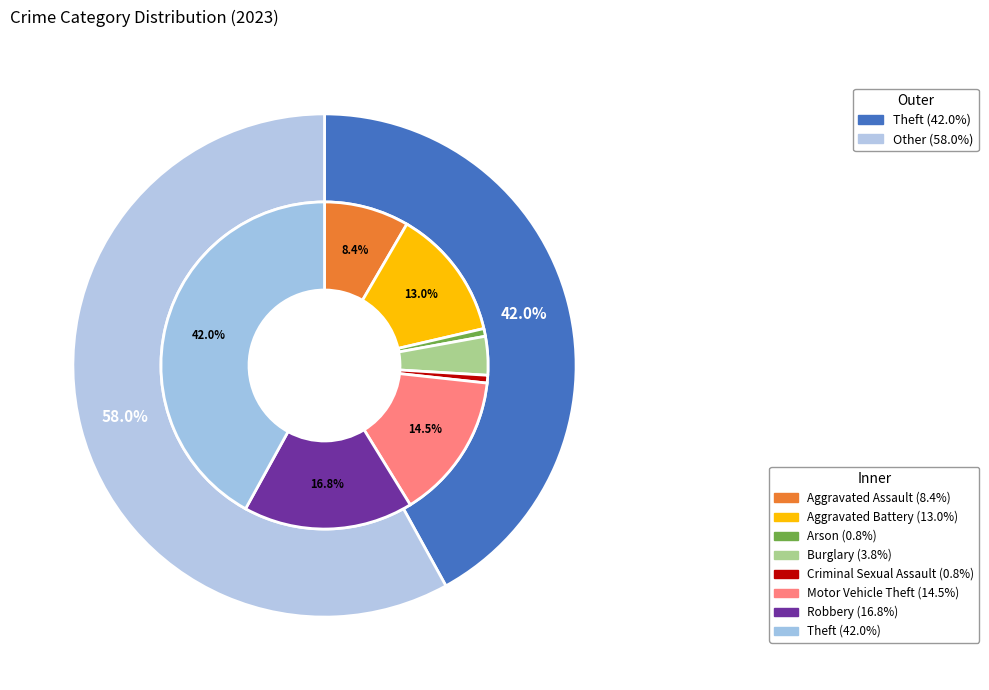

Count the number of slices in the pie.

8